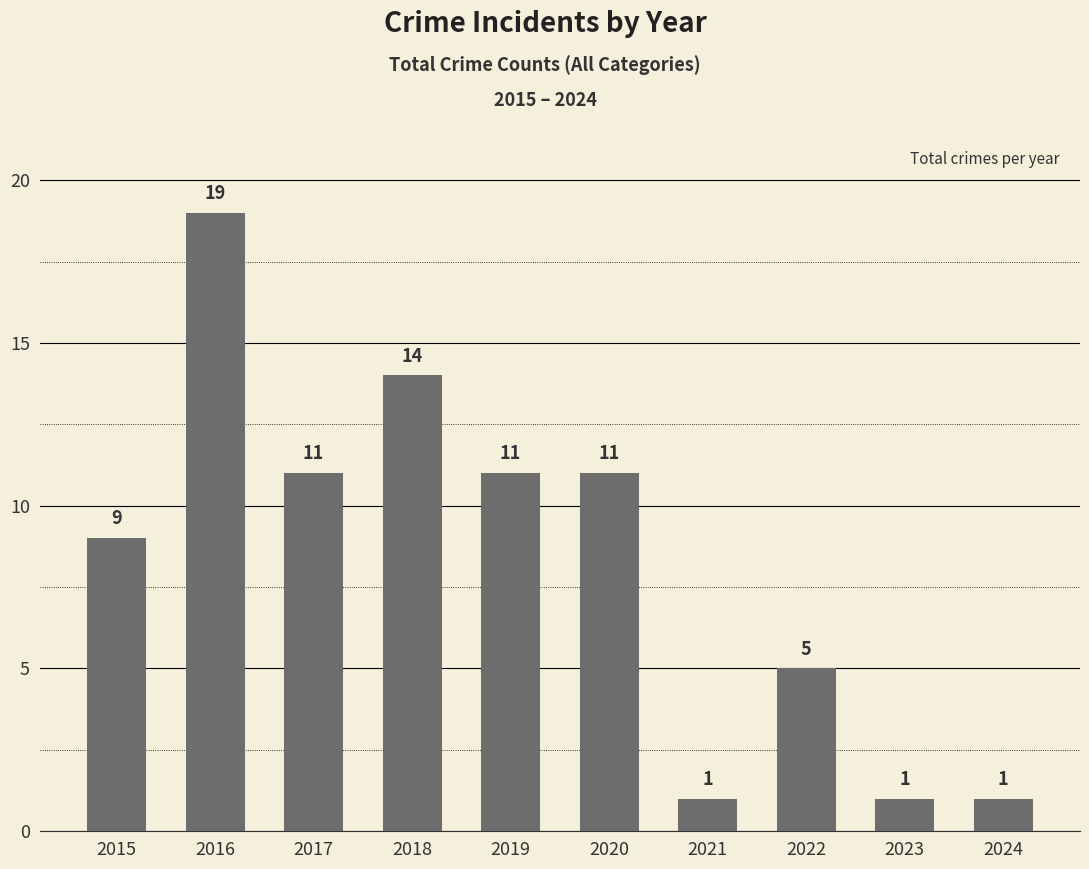

Approximately how many times larger is the value at 2019 compared to 2016?

0.6